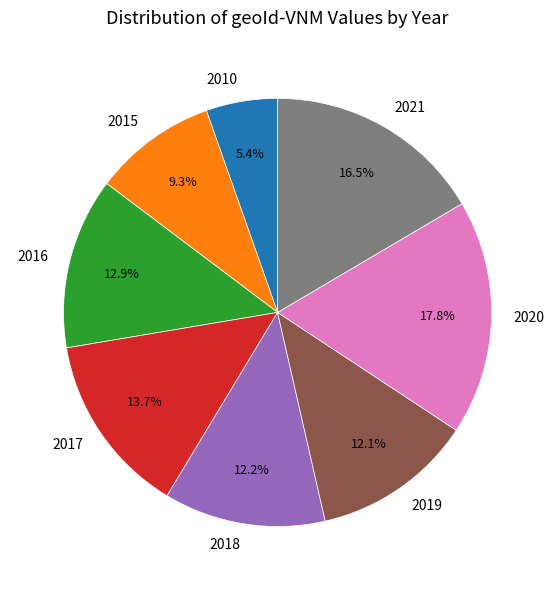

The 2010 slice represents 5% of the pie. True or false?

True